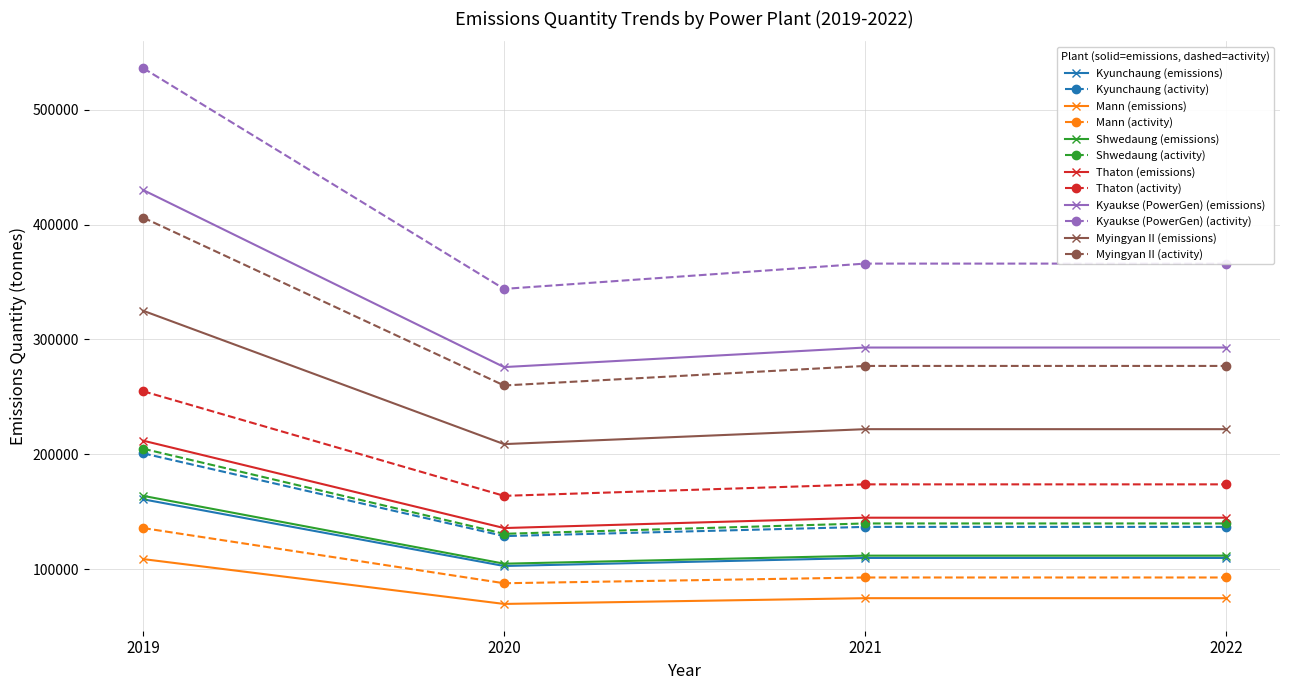

What is the total value across all series at 2021?

2144000